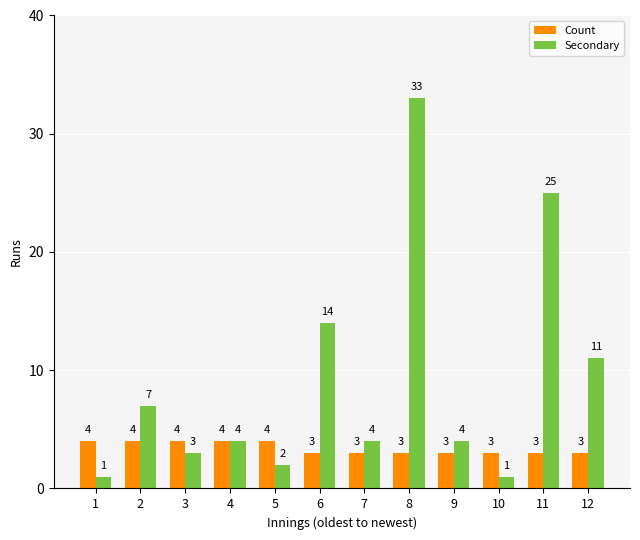

Is the value of Secondary at 2 greater than the value of Count at 8?

Yes